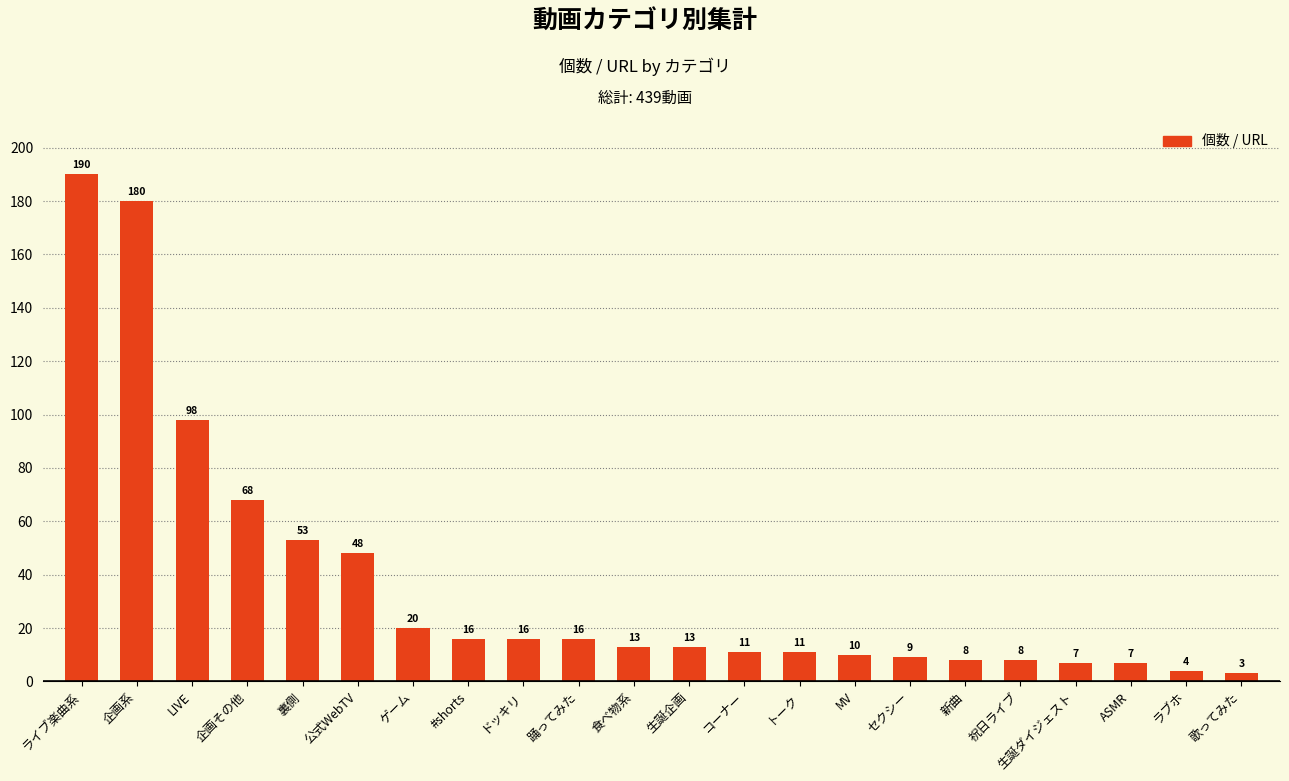

What is the difference between the maximum and minimum values?

187